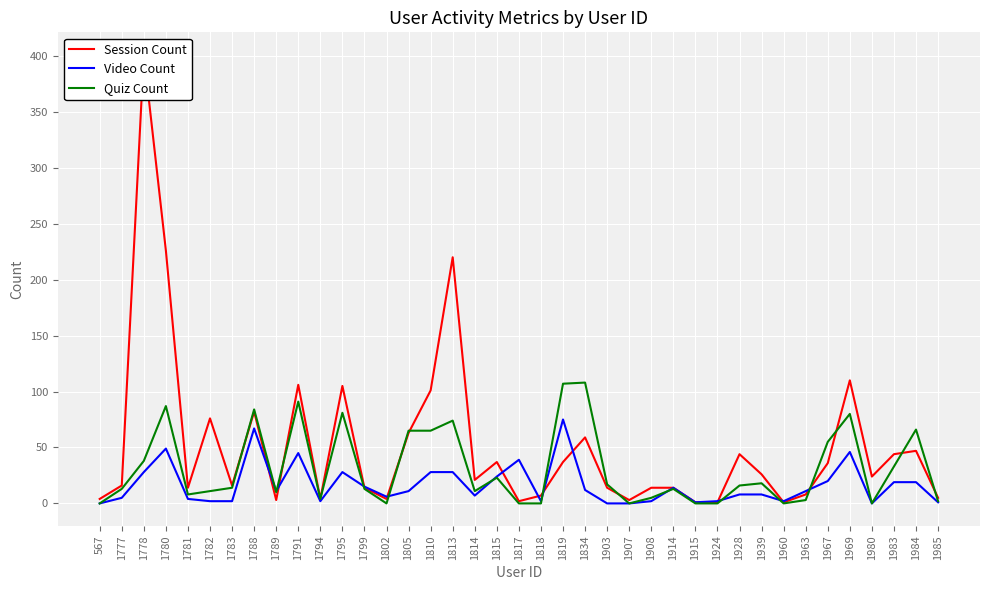

Which has a higher value, 1777 or 1782?

1782